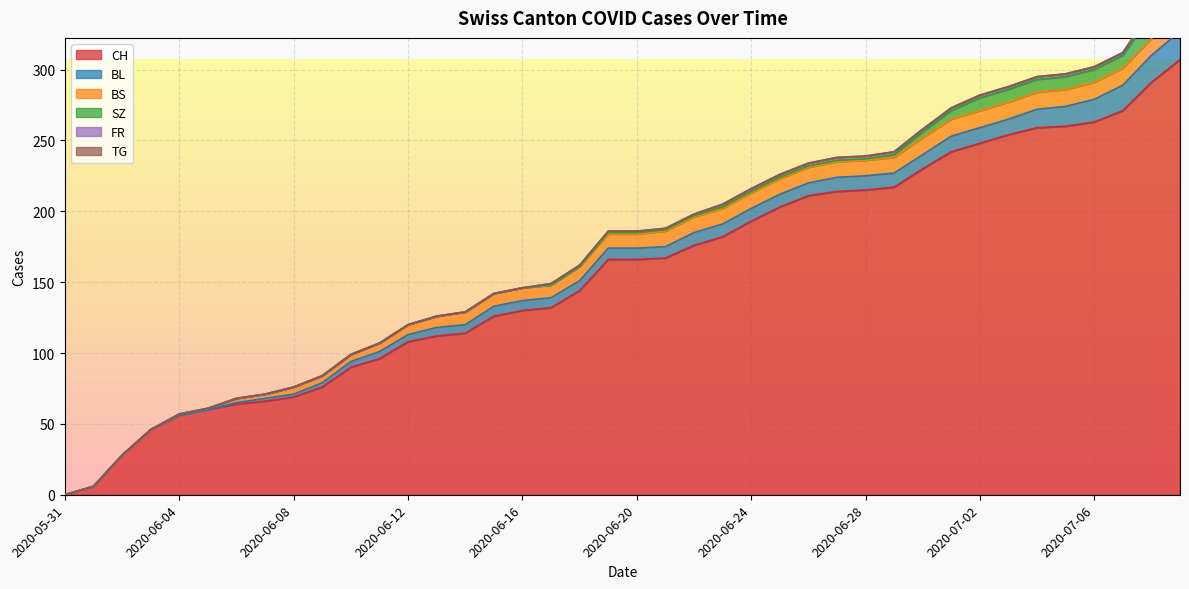

What is the greatest value displayed?

307